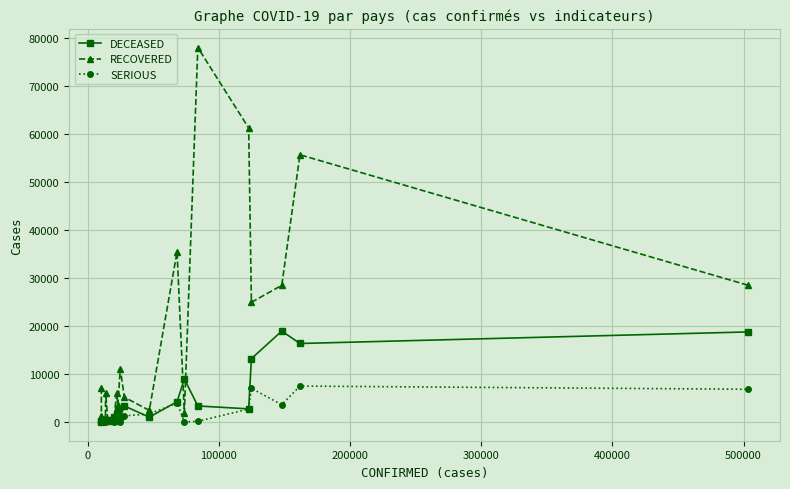

How many lines are shown in the chart?

3